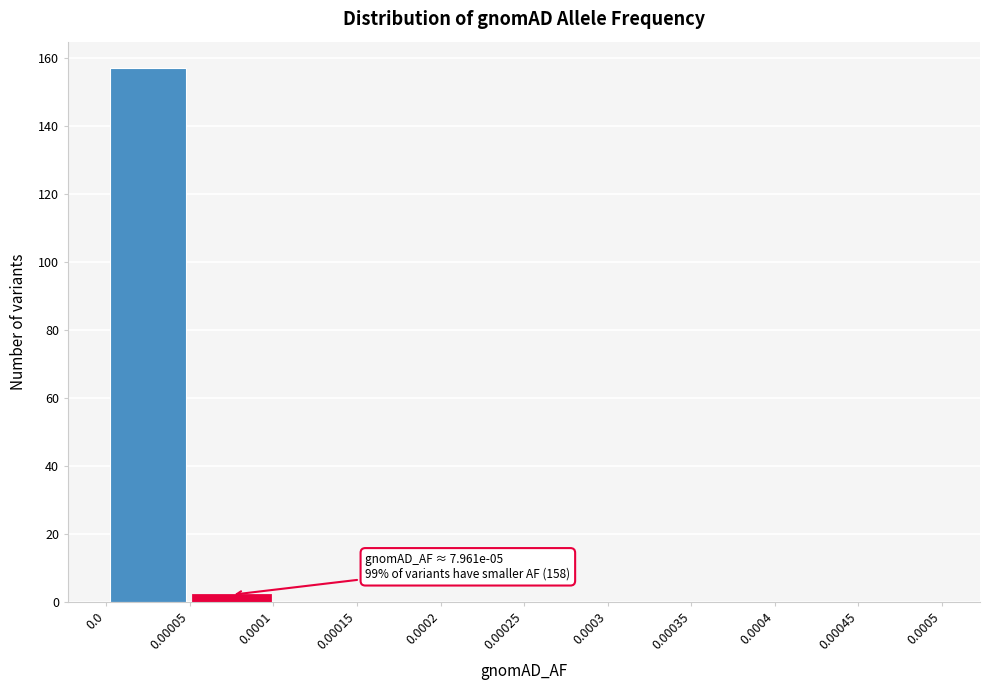

Over which range of the x-axis is the bar tallest?

0.0 to 0.00005